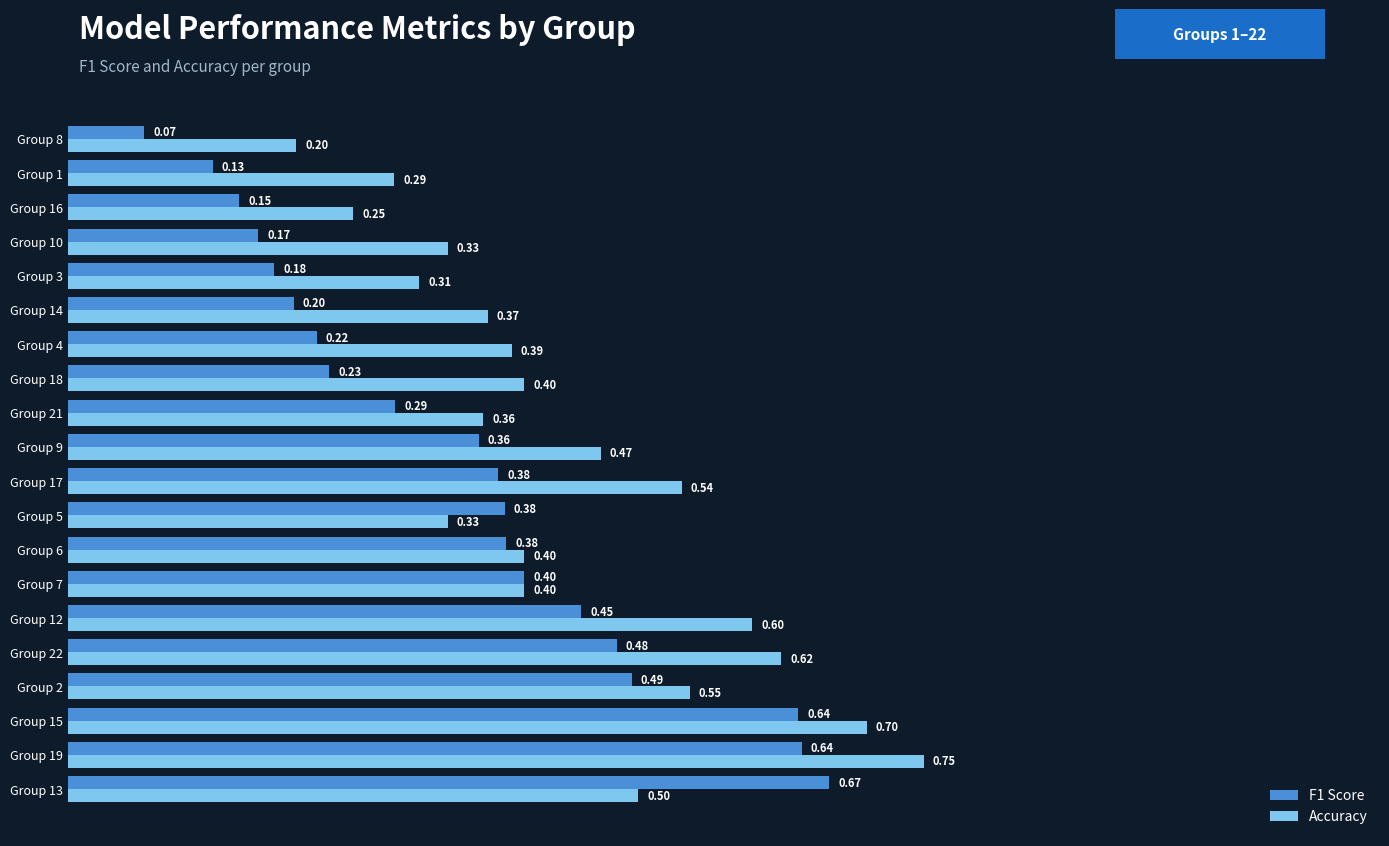

Which series has the largest range (max minus min)?

F1 Score